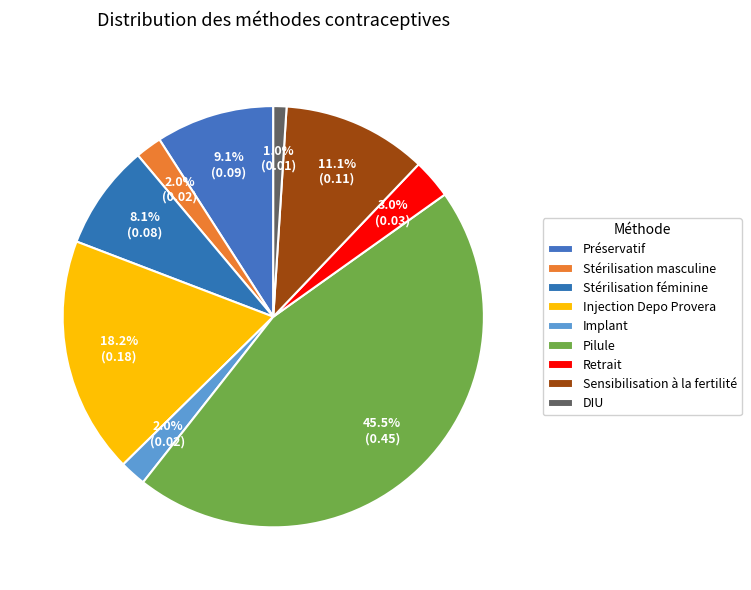

The DIU slice represents 1% of the pie. True or false?

True